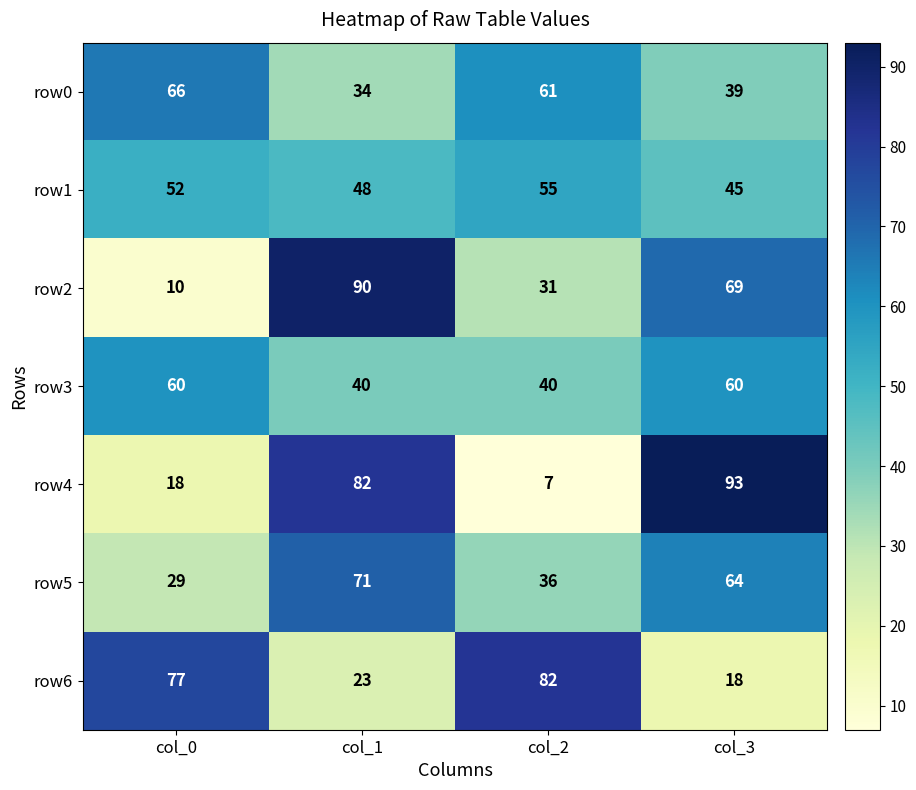

What is the average value of the row1 series?

50